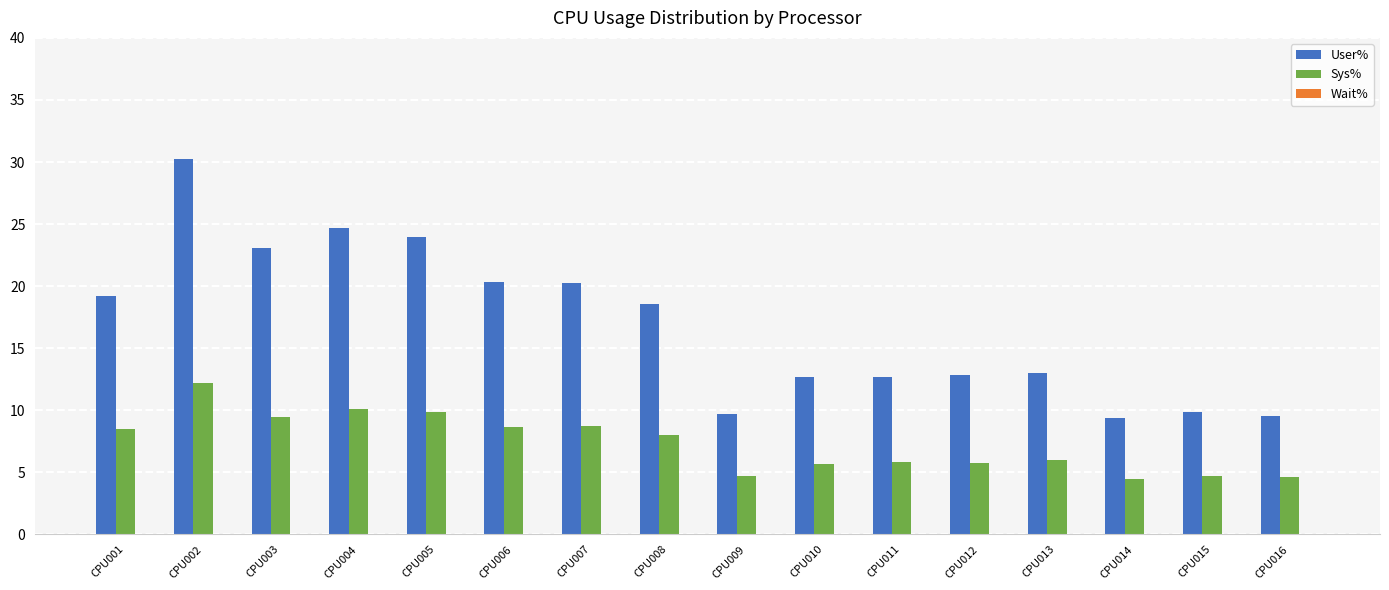

What is the difference between the Sys% values at CPU013 and CPU014?

1.5